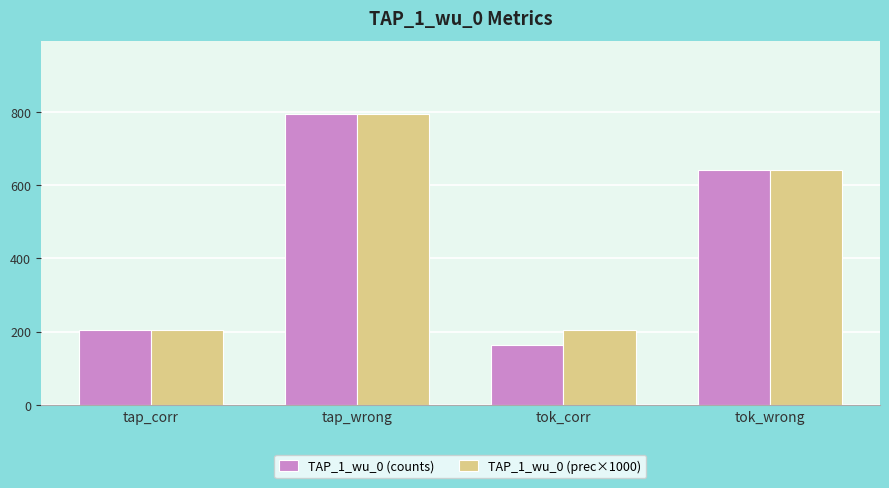

At how many categories does at least one series exceed 447?

2